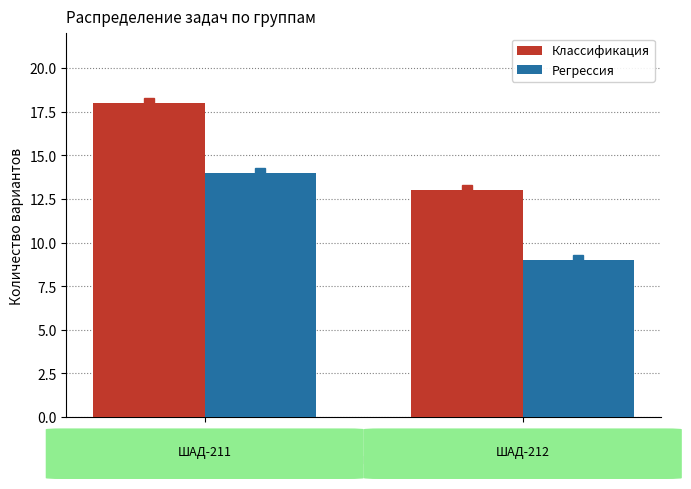

Does the chart contain any negative values?

No